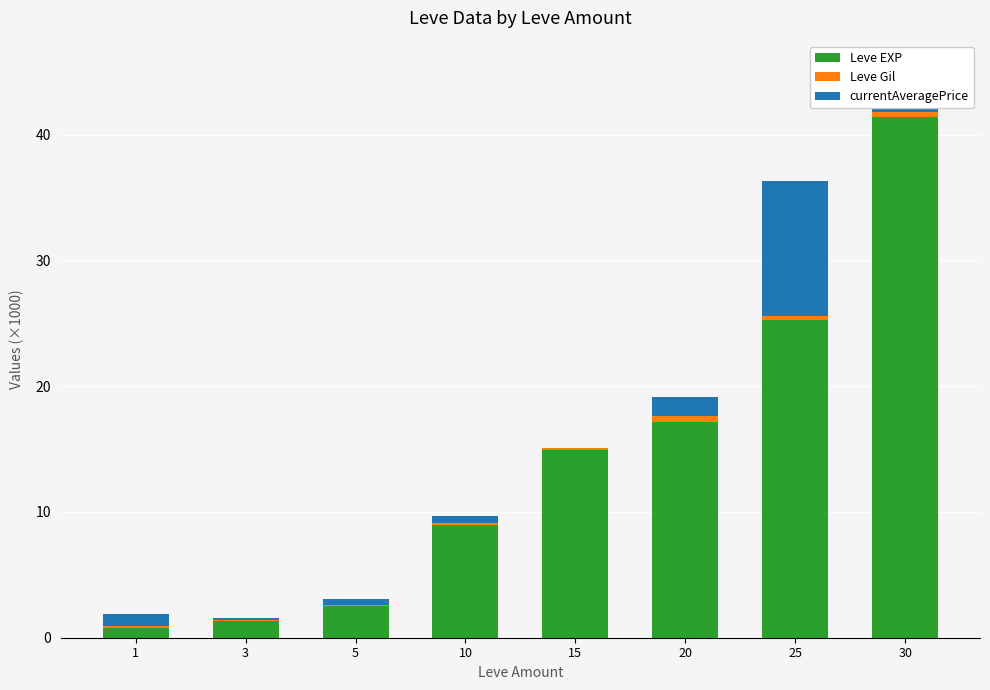

At which category is the sum across all series the highest?

30